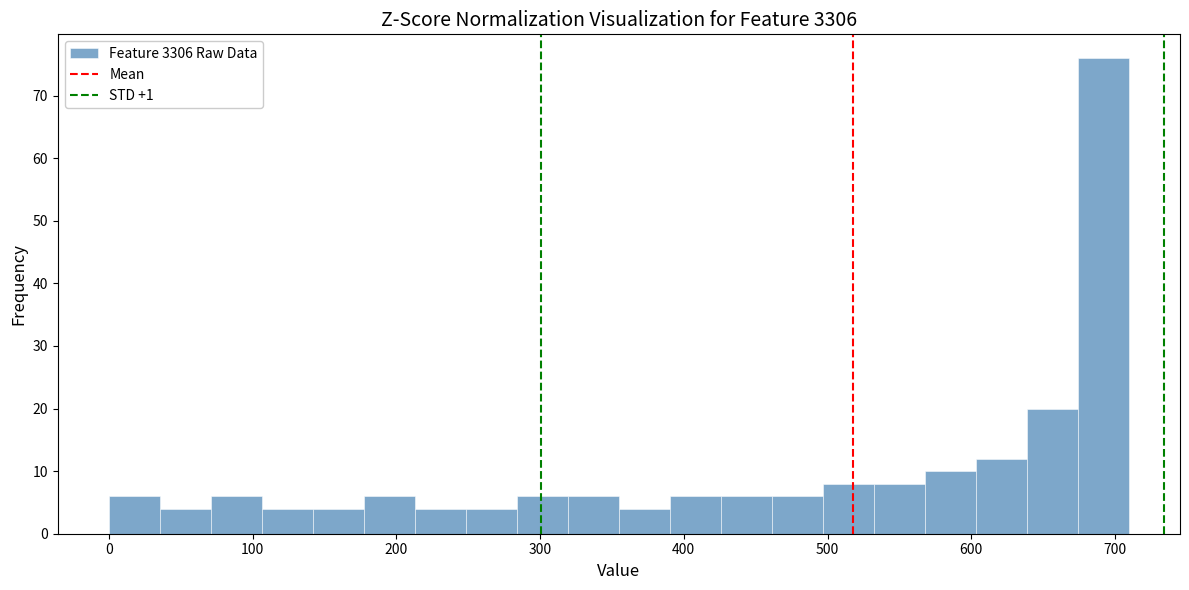

Around what value on the x-axis is the tallest bar? Give the approximate position of its centre, as read against the axis.

690